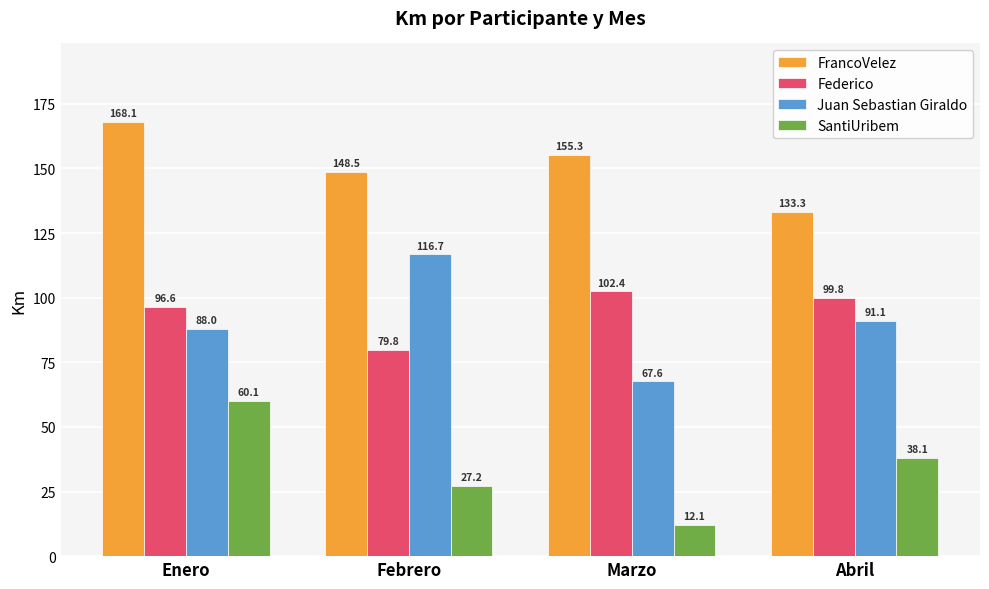

What is the label of the 1st bar from the left?

Enero